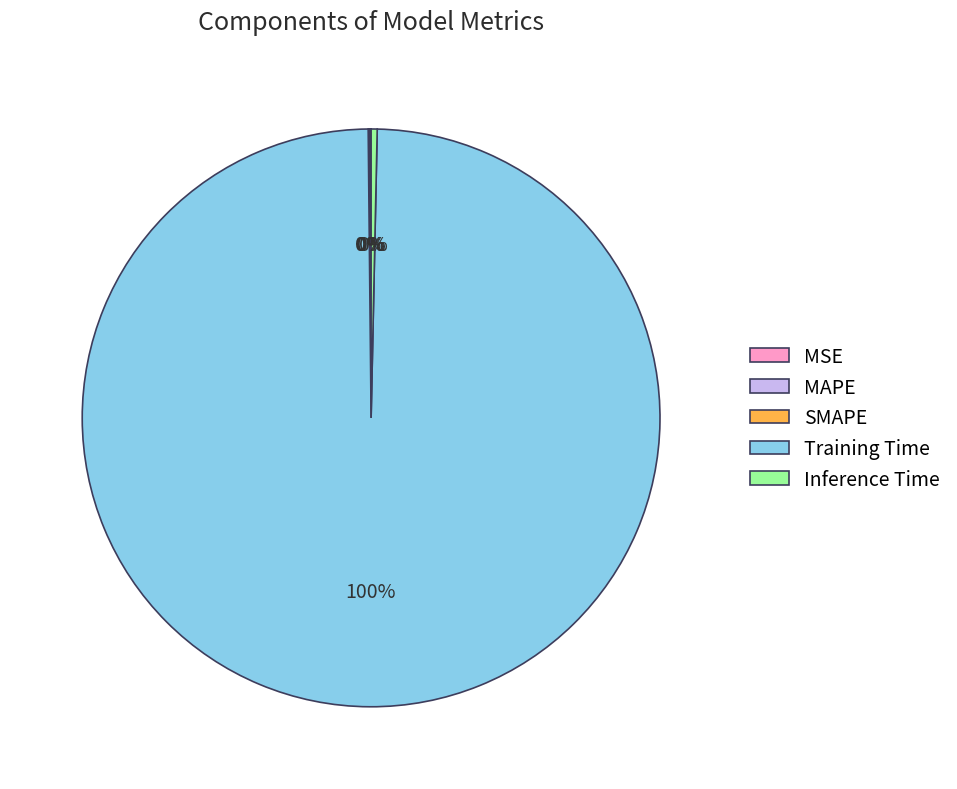

What percentage is the Training Time slice, to the nearest percent?

100%